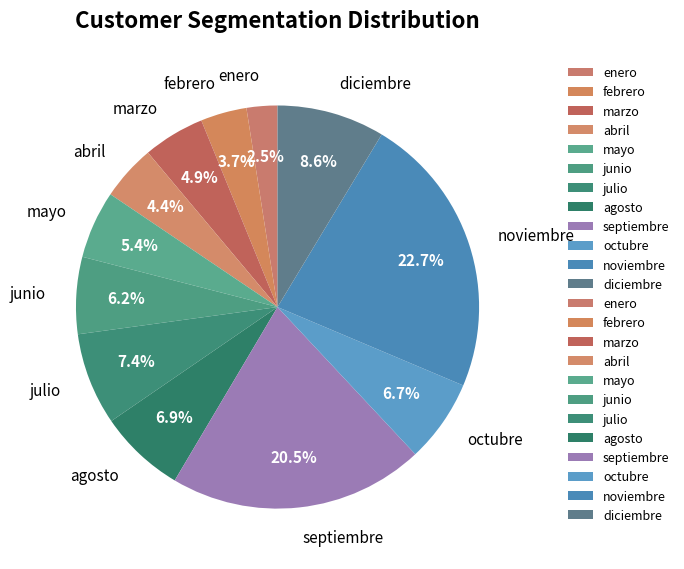

Approximately how many times larger is the value at enero compared to octubre?

0.4